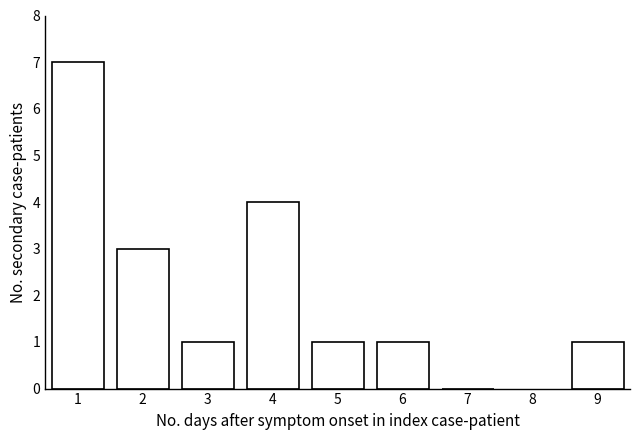

Reading left to right, what are all the values shown in this chart?

1=7	2=3	3=1	4=4	5=1	6=1	7=0	9=1